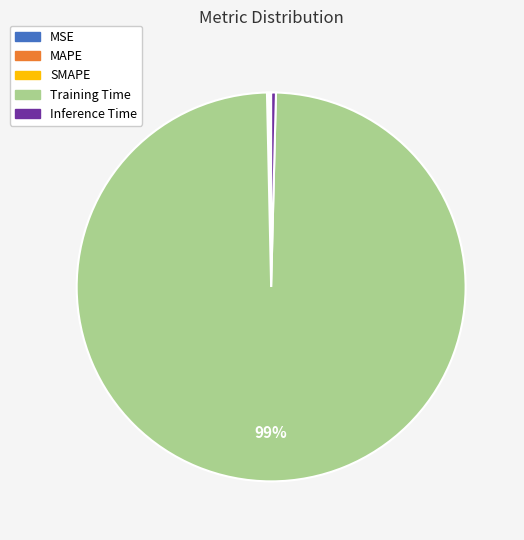

Which category has the biggest portion of the pie?

Training Time